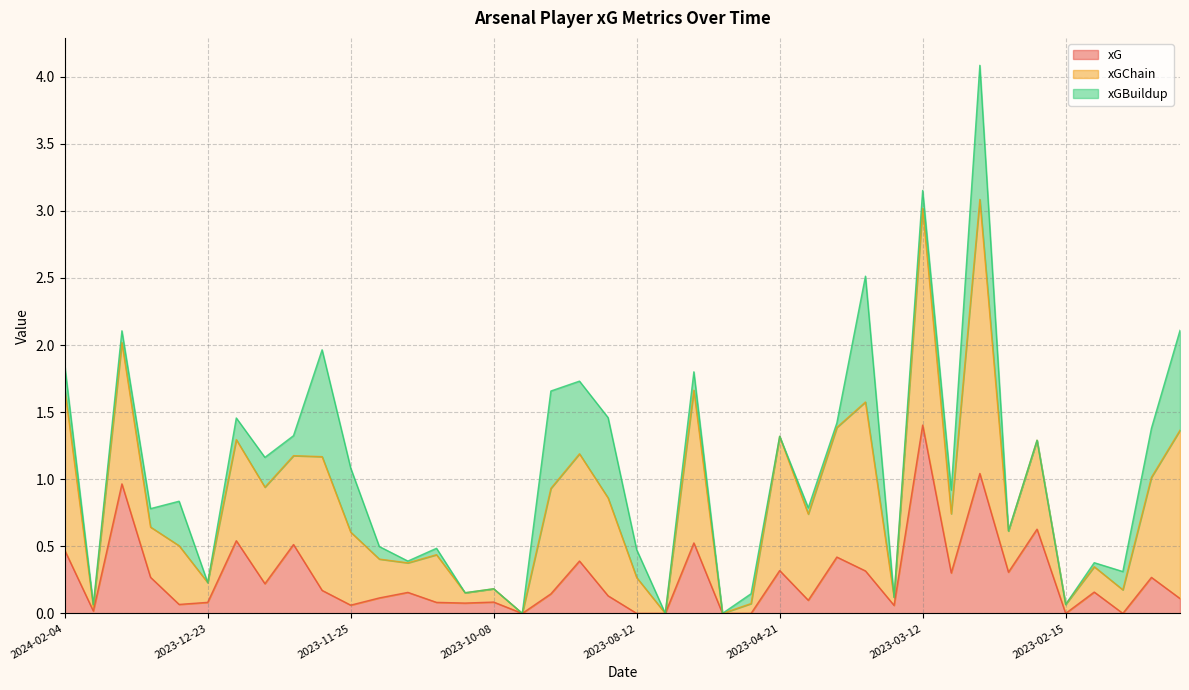

At which label is xG closest to 0?

2023-09-17